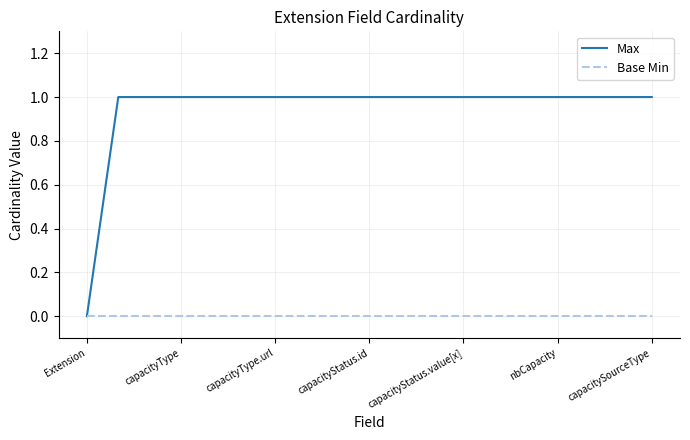

Rank the series by their average value, from highest to lowest.

Max, Base Min